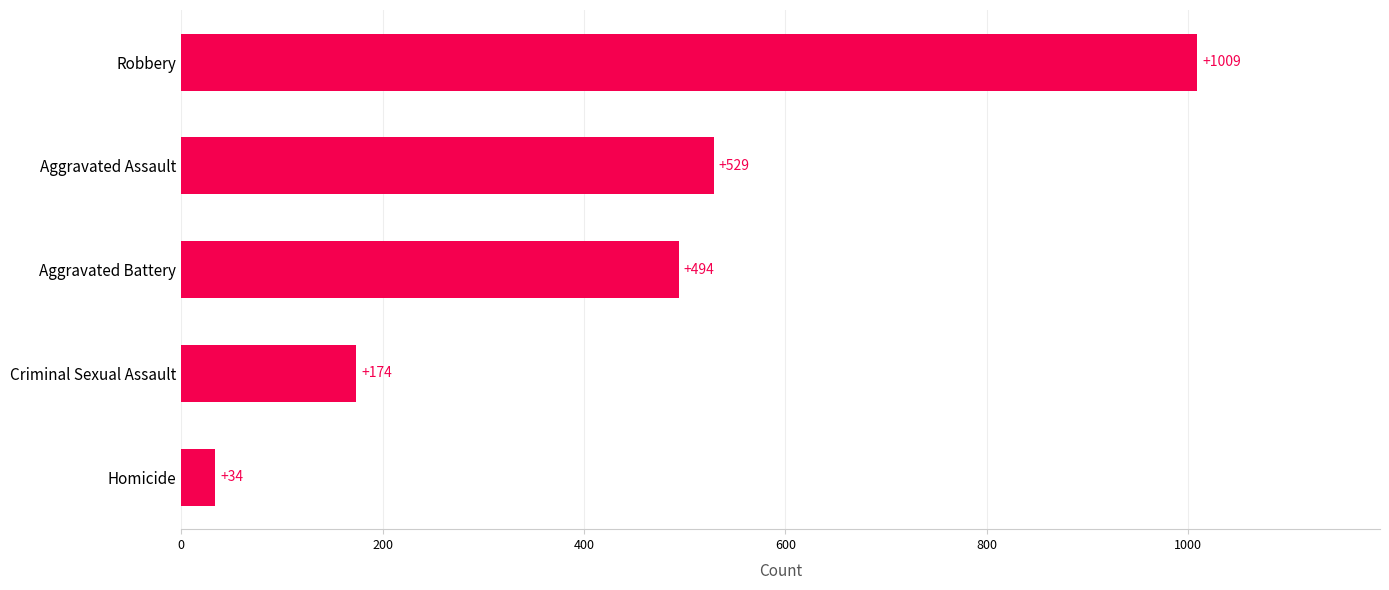

Does the chart contain any negative values?

No